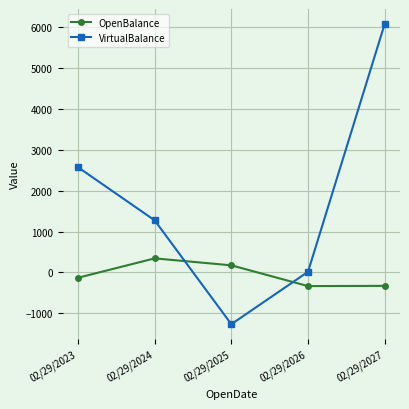

Rank the series at 02/29/2026 from lowest to highest value.

OpenBalance, VirtualBalance